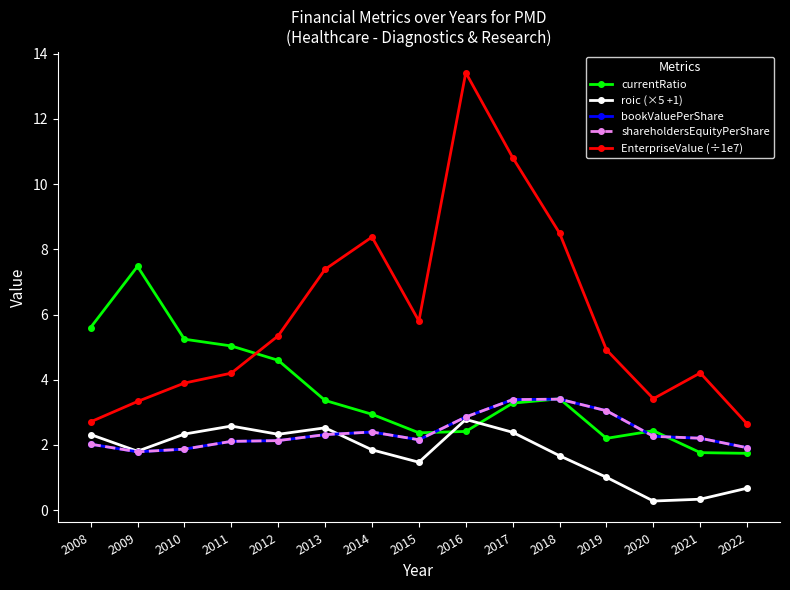

What is the minimum value for shareholdersEquityPerShare?

1.8